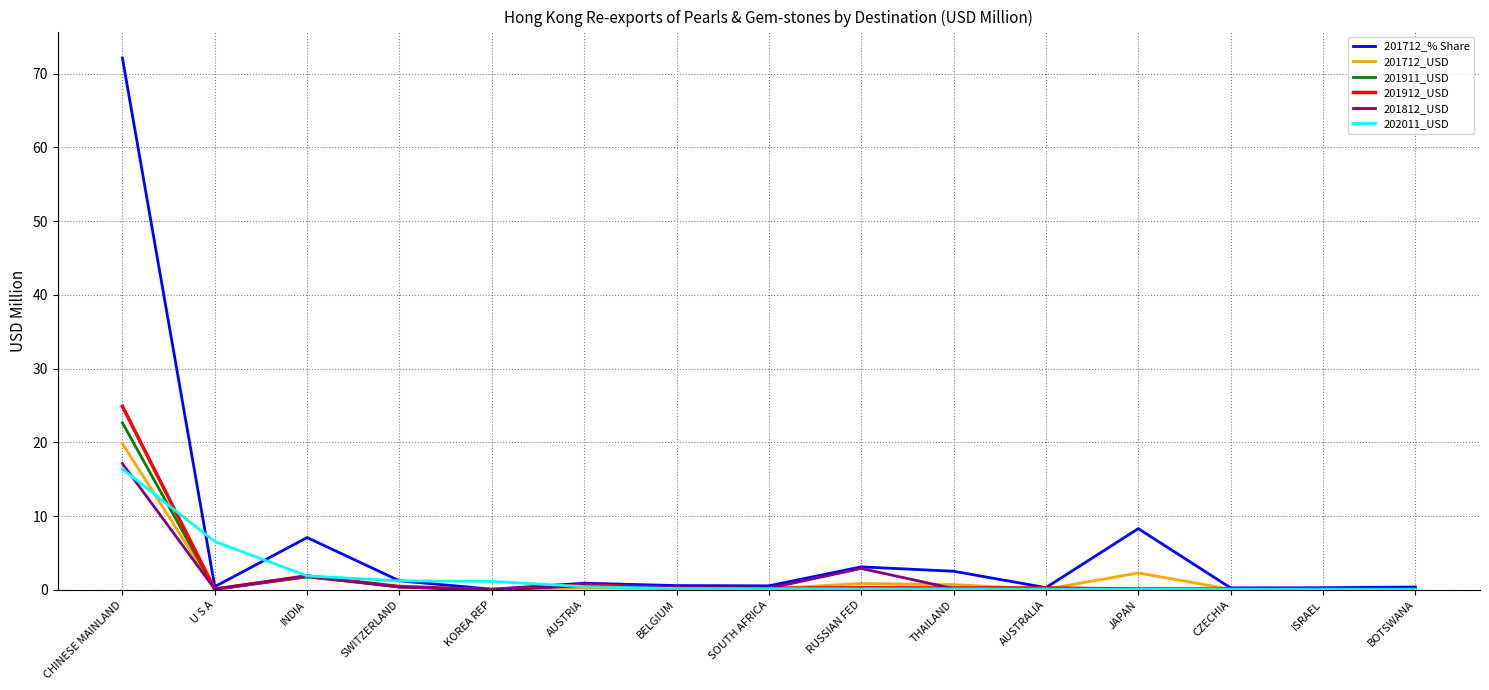

True or false: 201712_% Share has more than 2 interior local peaks.

True